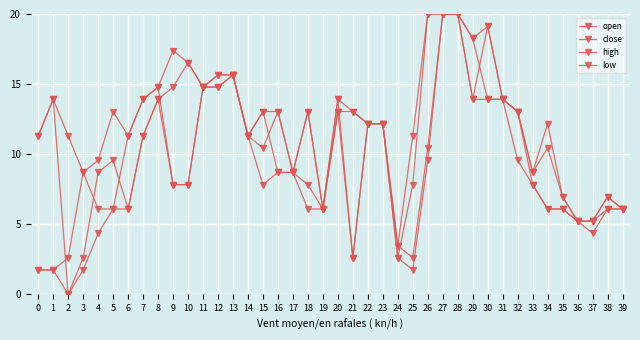

How many lines are shown in the chart?

4